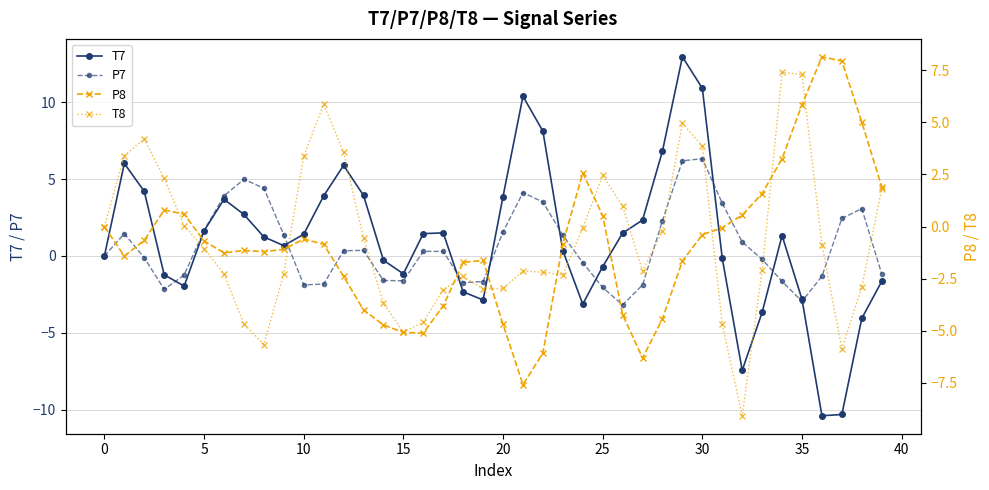

What are all the series names shown in the legend?

T7, P7, P8, T8